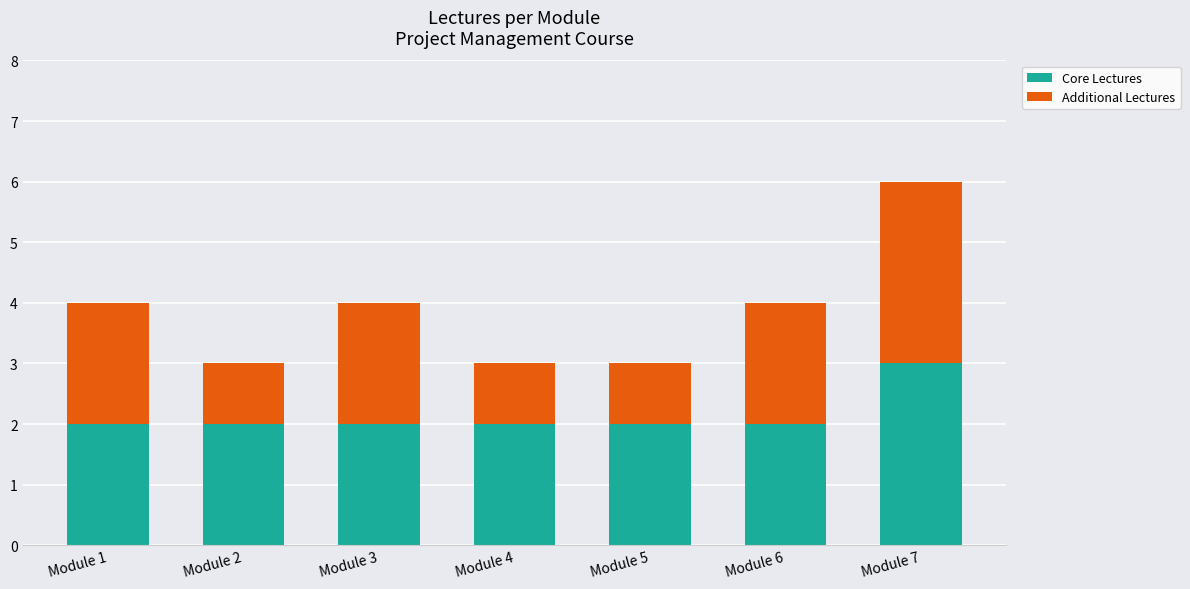

At which category is the sum across all series the highest?

Module 7